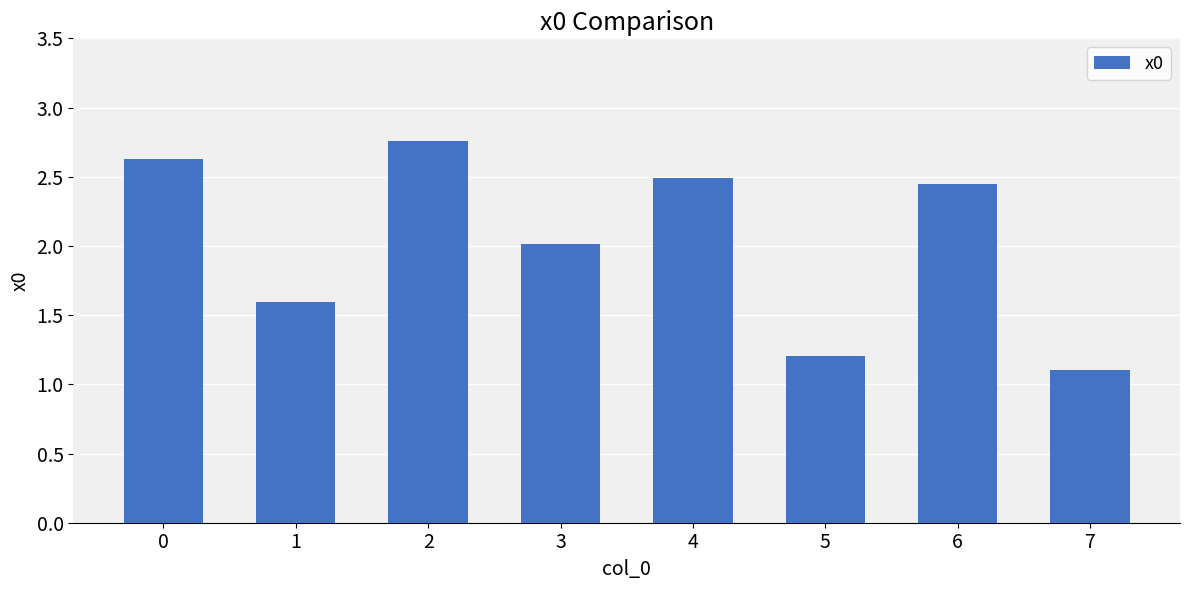

Is it true that the value at 7 is 1.7?

False